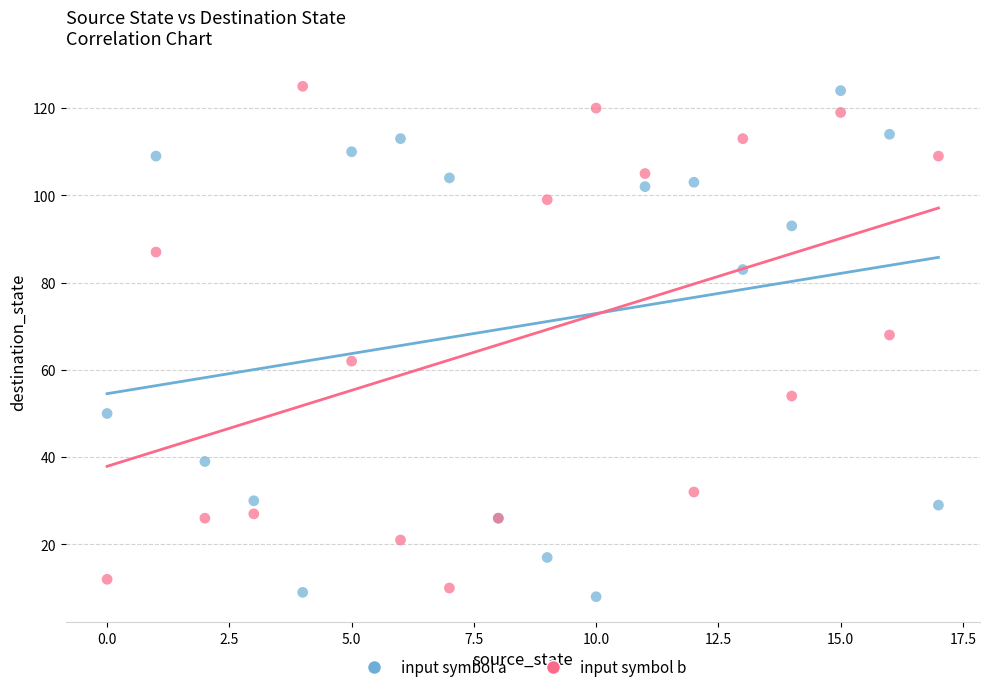

What are all the series names shown in the legend?

input symbol a, input symbol b